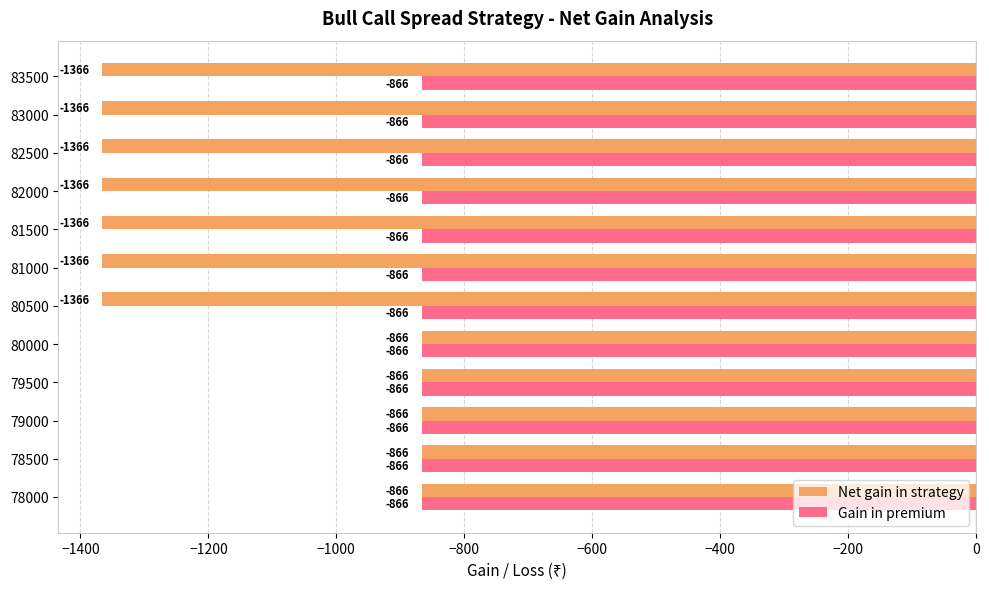

Read the Gain in premium value at 78000.

-866